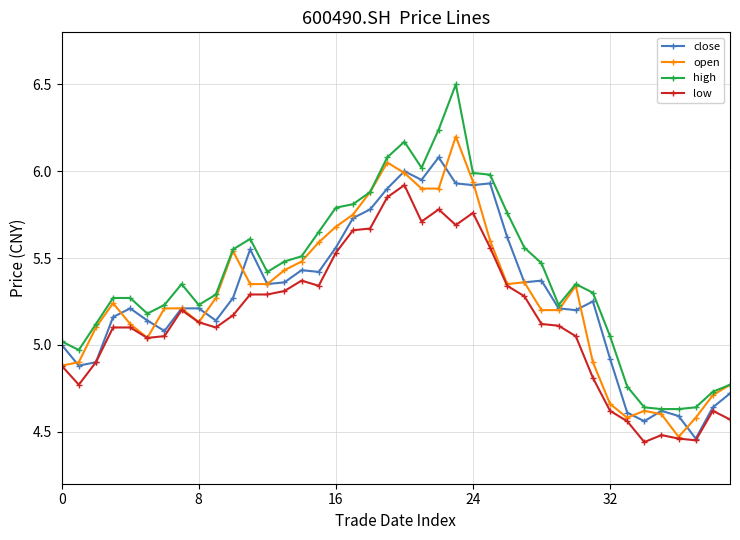

What is the value of the high point at the 20th from the left?

6.1